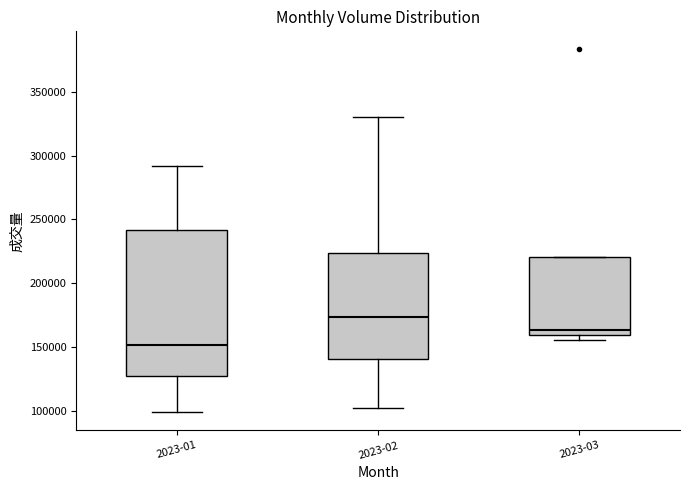

Where is the lower edge of the box for 2023-02 on the y-axis? The values are not printed on the chart, so give them approximately, as read against the axis.

140000